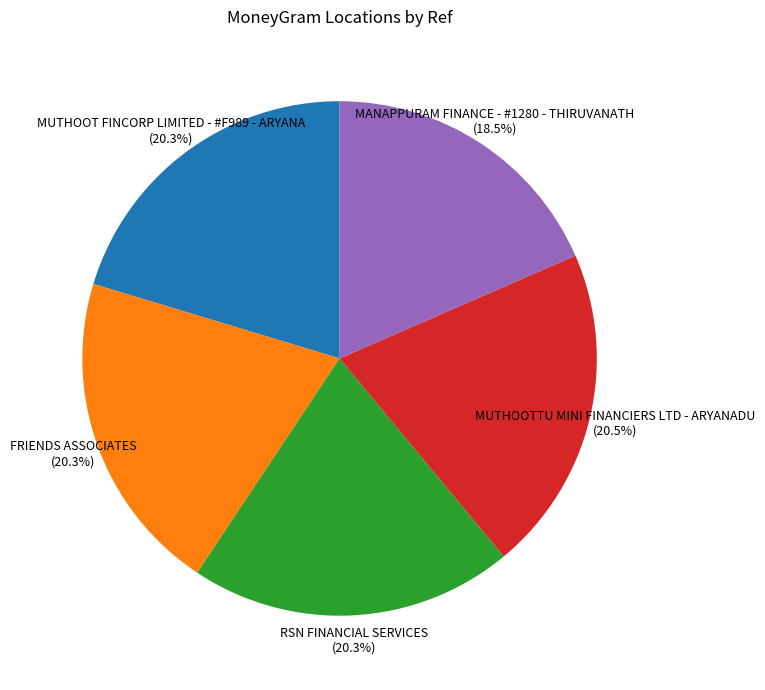

Between RSN FINANCIAL SERVICES (20.3%) and MANAPPURAM FINANCE - #1280 - THIRUVANATH (18.5%), which is larger?

RSN FINANCIAL SERVICES (20.3%)